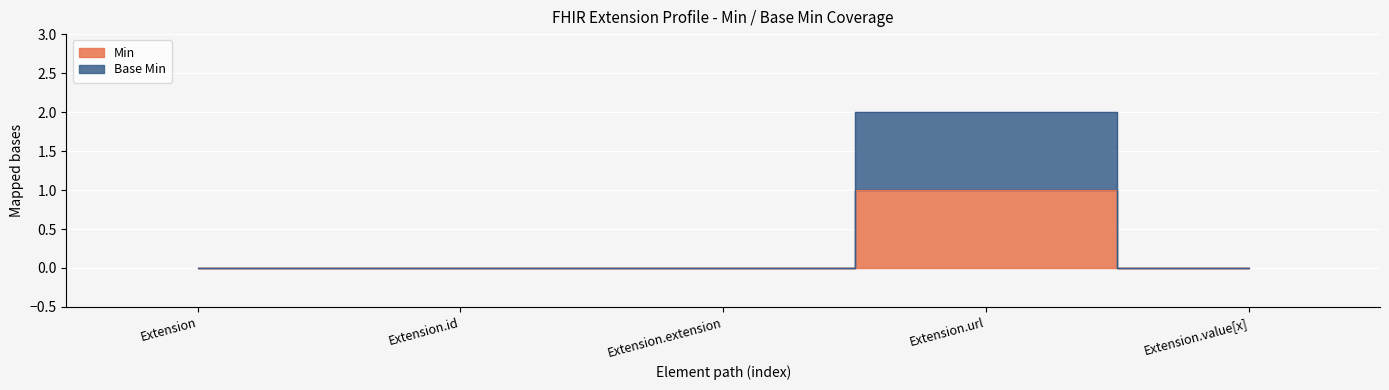

What is the difference between the Min values at Extension.url and Extension?

1